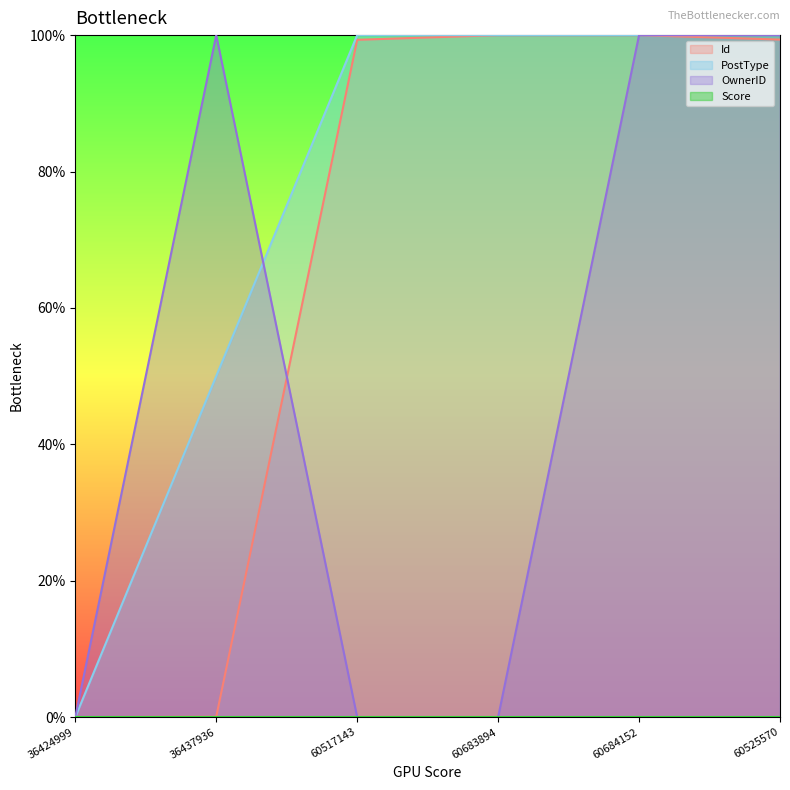

Count the number of data series in this chart.

4